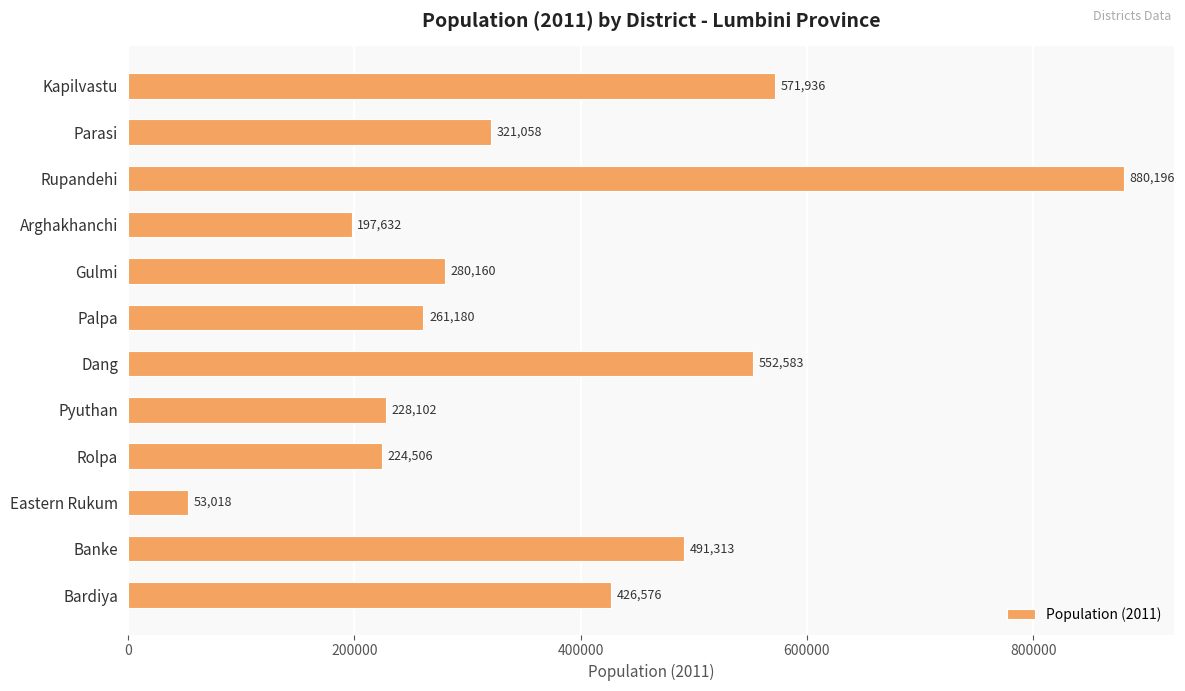

What is the value of the 3rd bar from the top?

880196